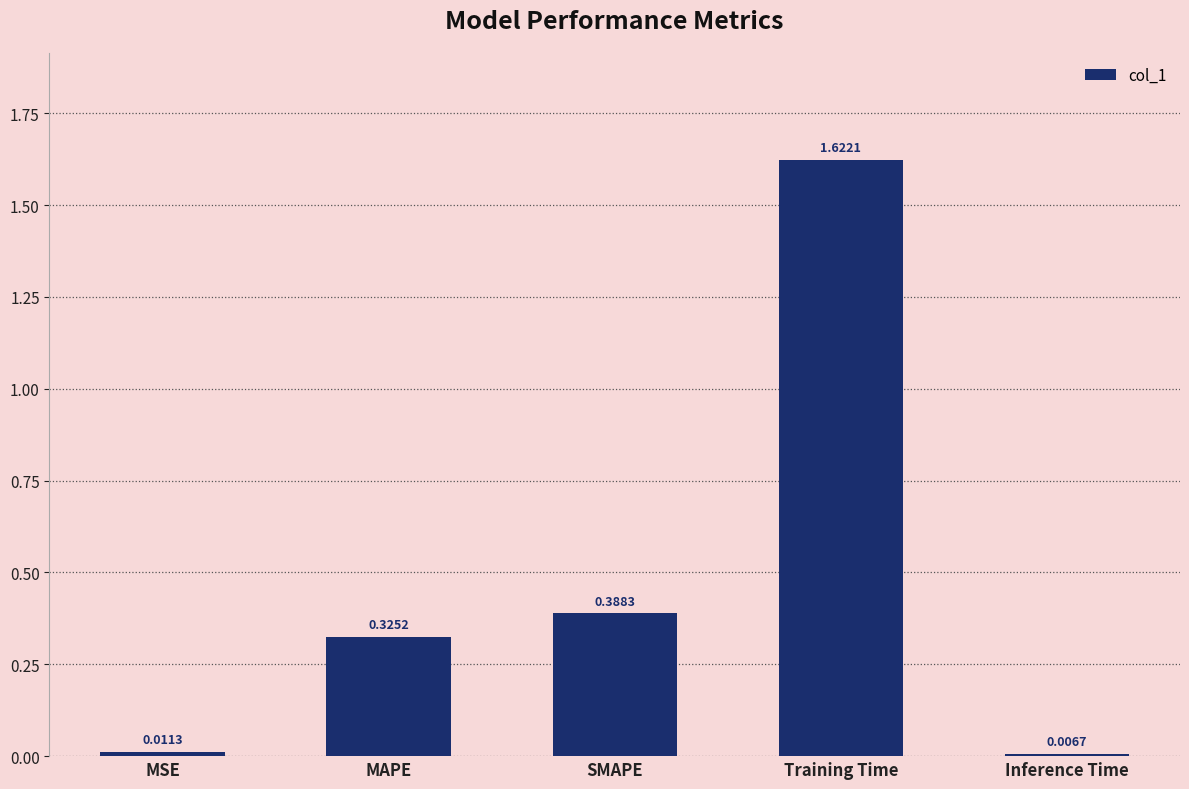

What is the average value?

0.5